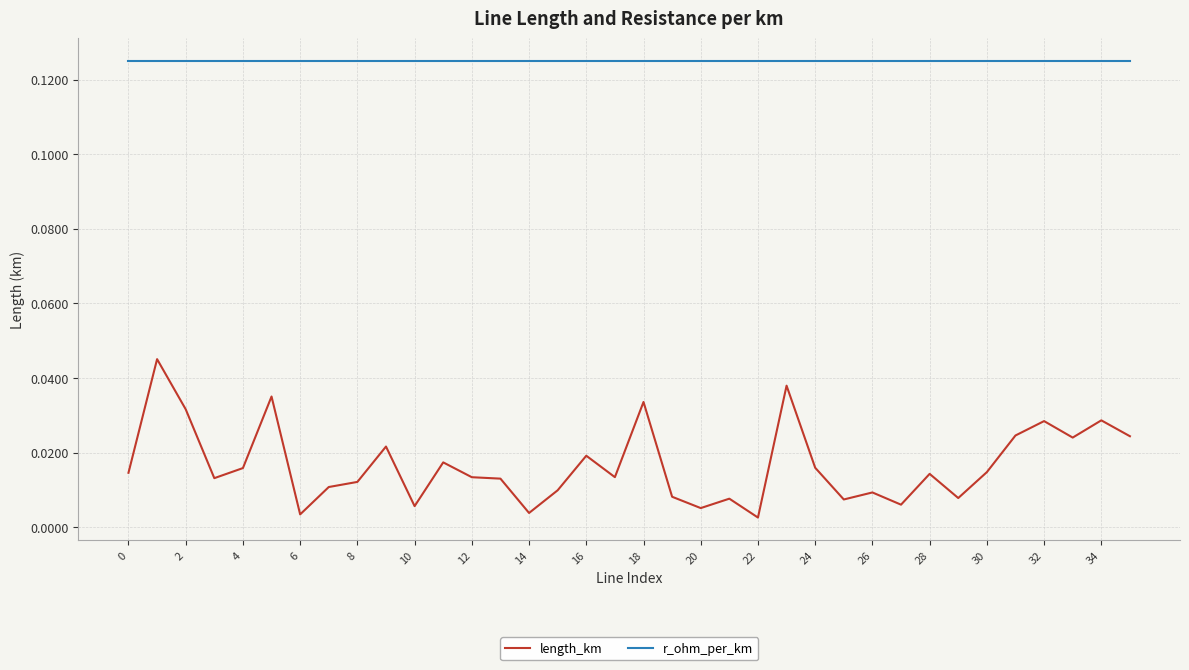

Which series has the widest spread of values?

length_km